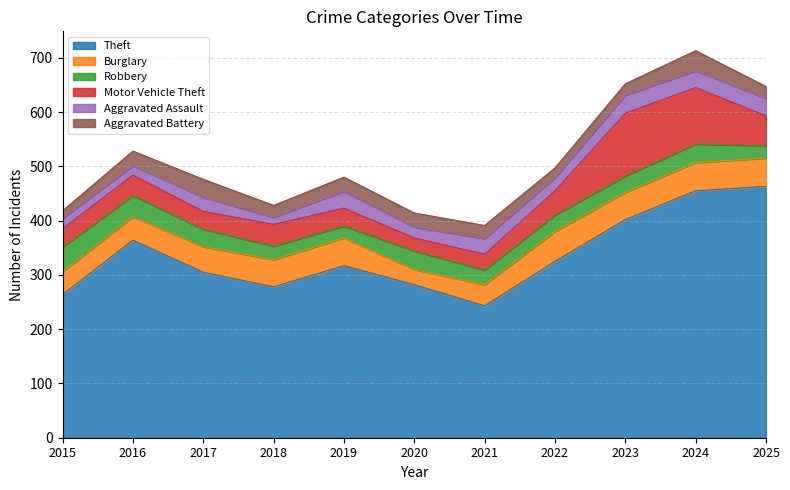

Reading left to right, extract all data points from this chart.

Theft: 264	364	305	278	317	282	243	325	402	455	463
Burglary: 42	43	47	50	51	28	39	55	50	52	52
Robbery: 45	39	32	25	22	34	27	30	30	34	23
Motor Vehicle Theft: 34	38	33	40	33	24	29	45	116	104	55
Aggravated Assault: 19	17	26	13	31	20	29	24	33	31	32
Aggravated Battery: 14	27	33	22	26	26	24	18	21	37	22